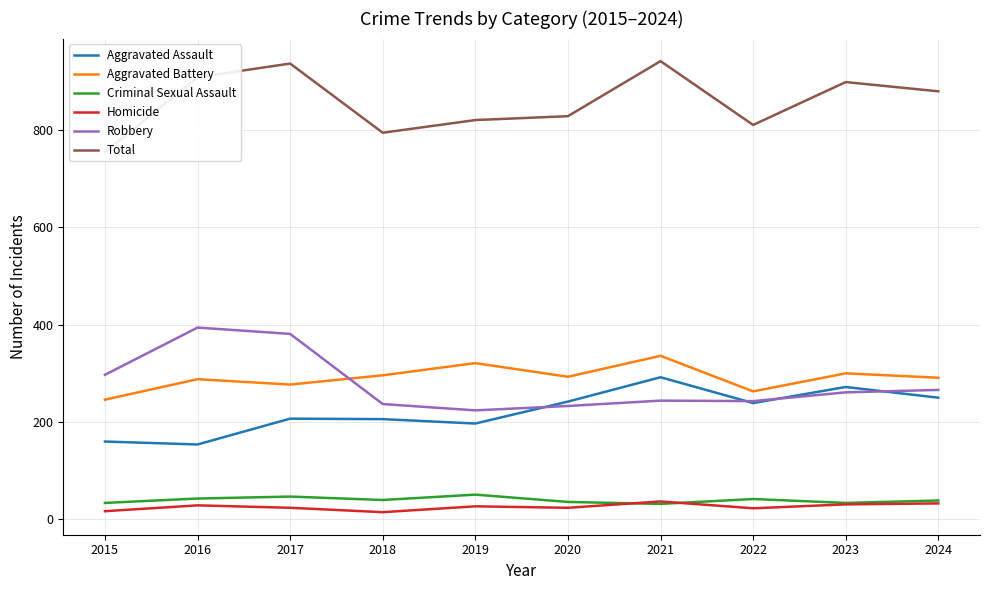

What is the sum of all Aggravated Battery values?

2911